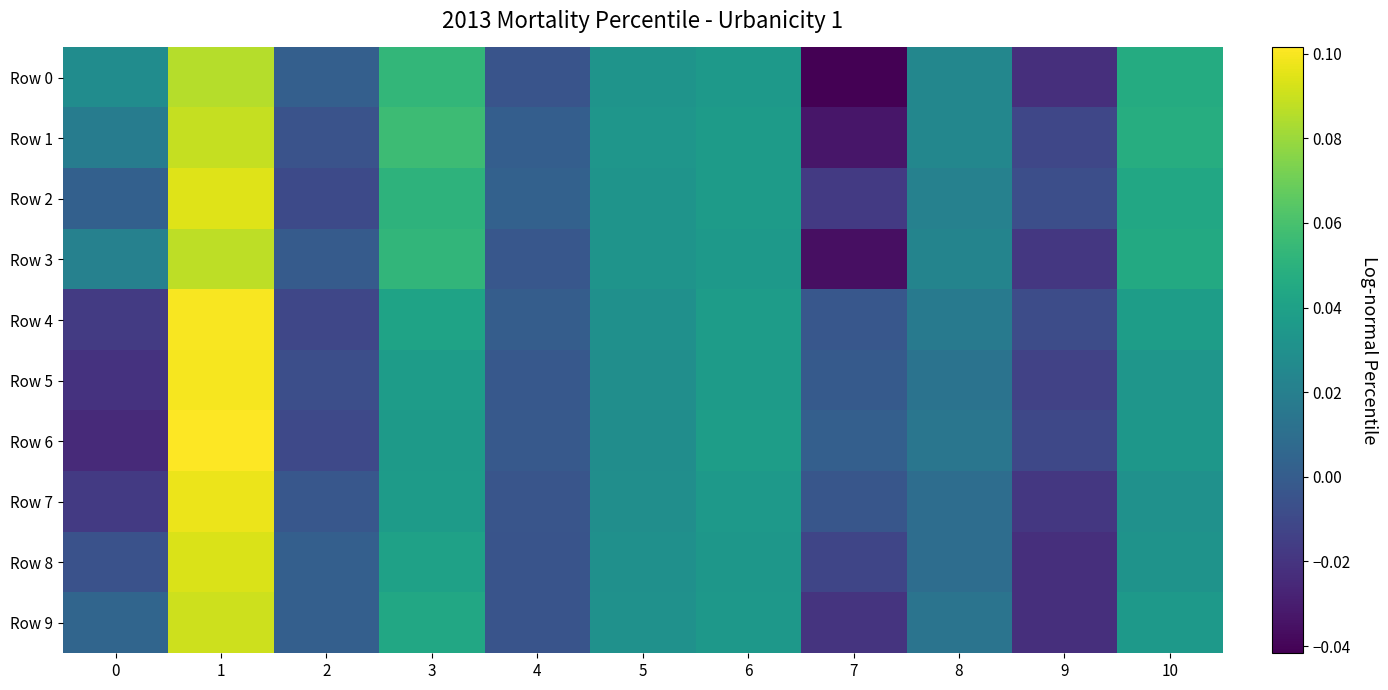

Which series has the widest spread of values?

Row 0